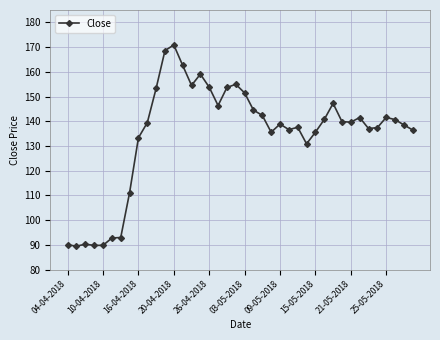

True or false: the data has more than 1 interior local peaks.

True